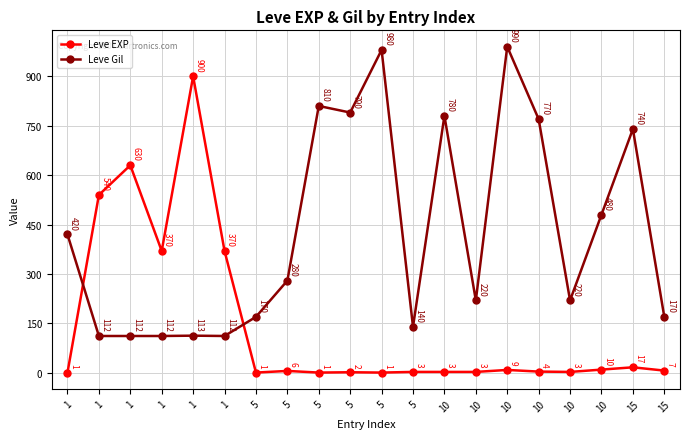

In Leve Gil, how many points are higher than both neighbors (excluding endpoints)?

6